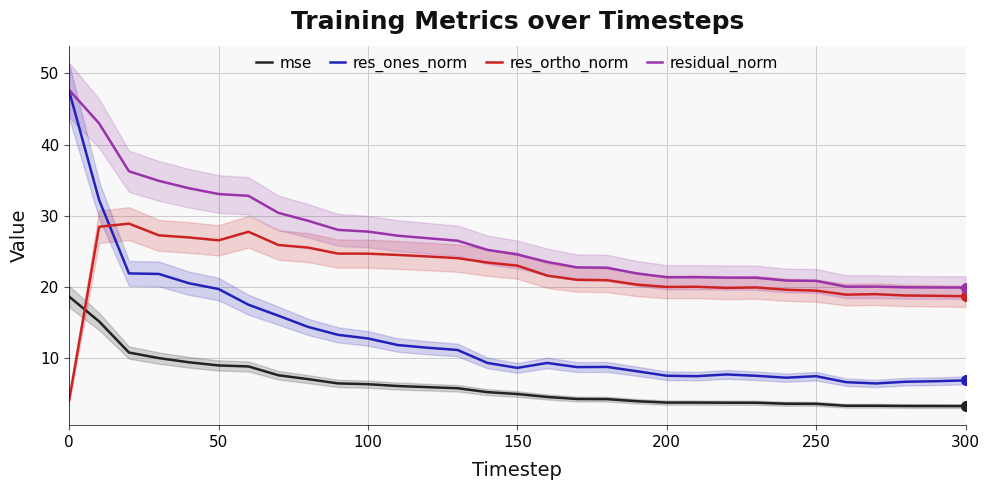

True or false: mse has more than 1 interior local peaks.

True